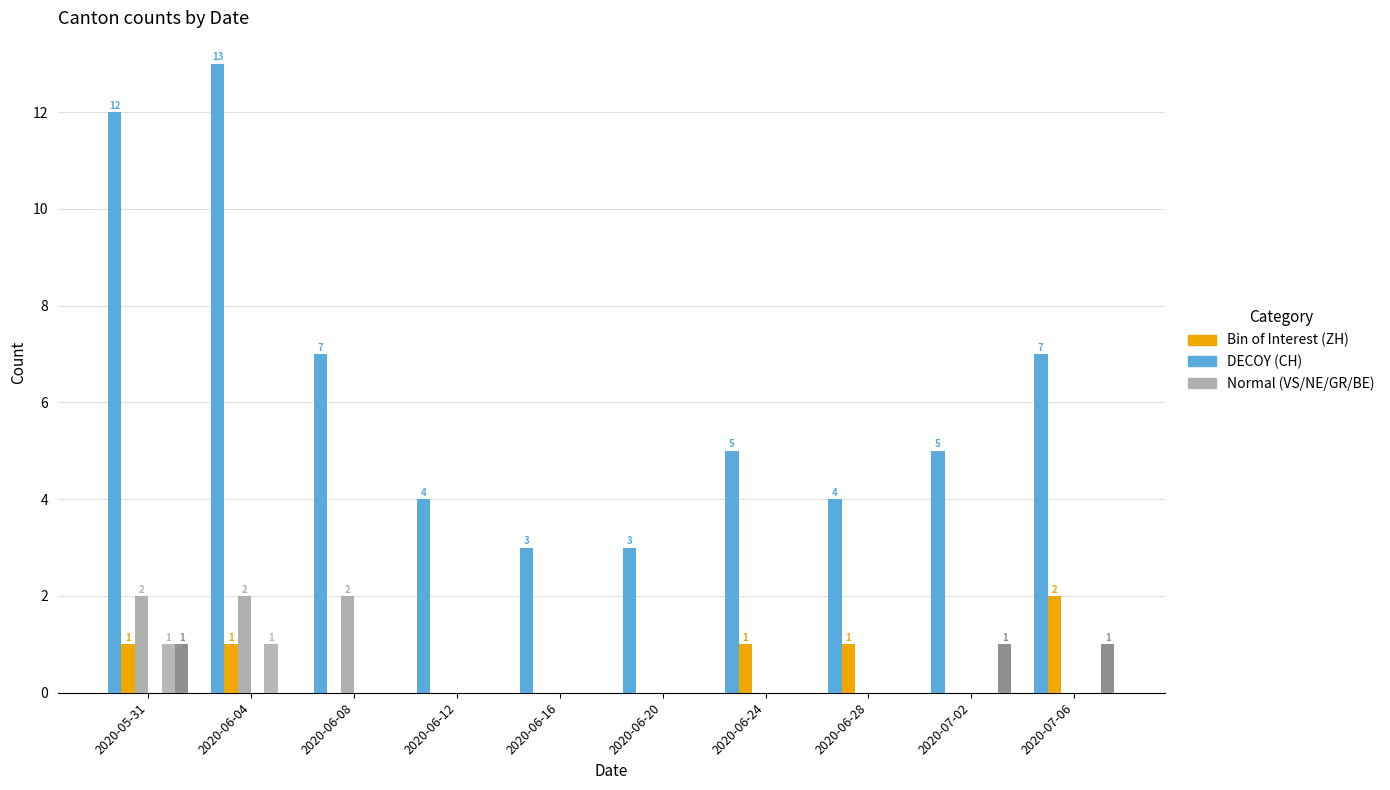

Reading left to right, transcribe all the data shown in this chart.

CH: 12	13	7	4	3	3	5	4	5	7
ZH: 1	1	0	0	0	0	1	1	0	2
VS: 2	2	2	0	0	0	0	0	0	0
NE: 0	0	0	0	0	0	0	0	0	0
GR: 1	1	0	0	0	0	0	0	0	0
BE: 1	0	0	0	0	0	0	0	1	1